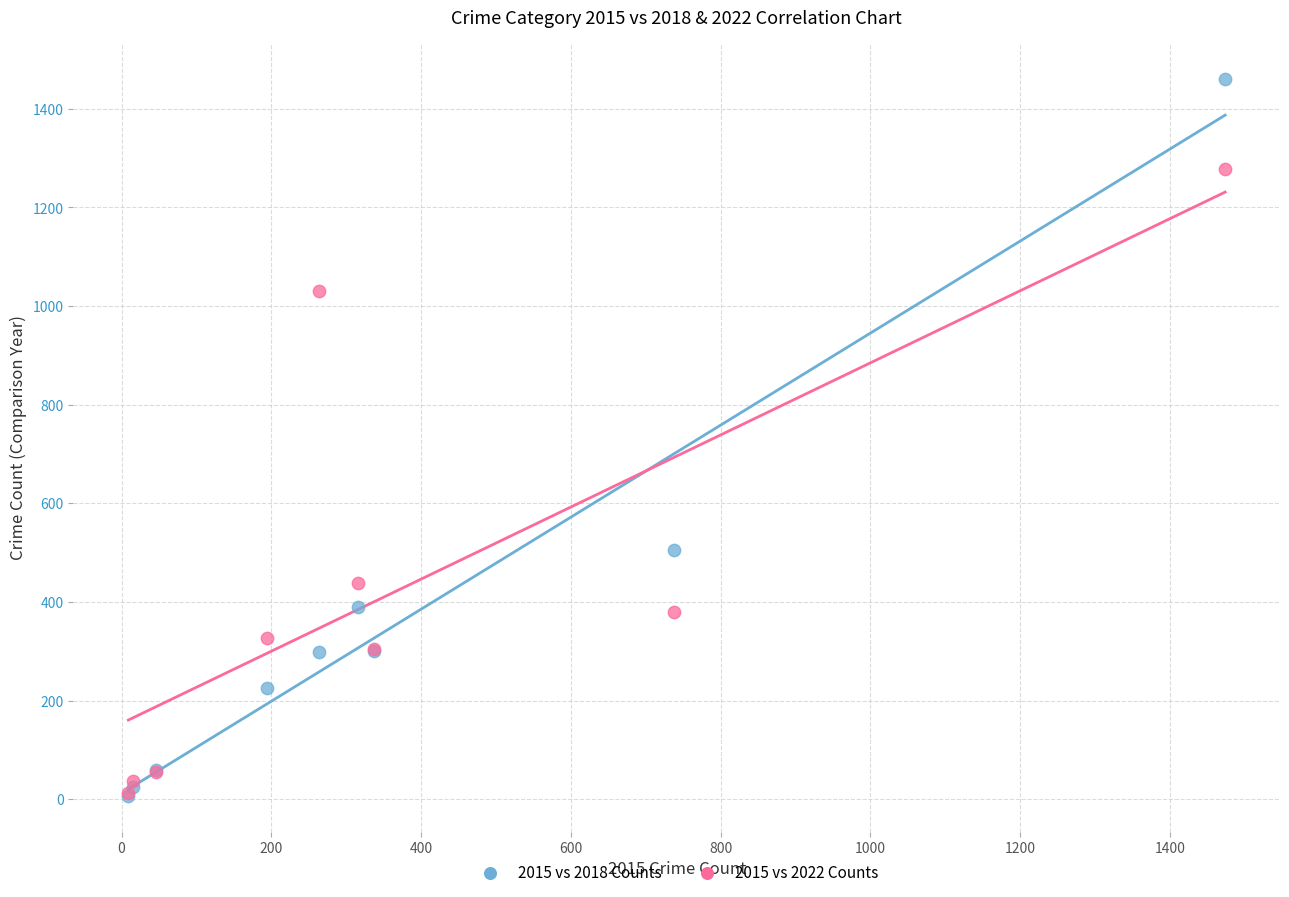

In the 2015 vs 2018 Counts series, what Y value is closest to 734?

506